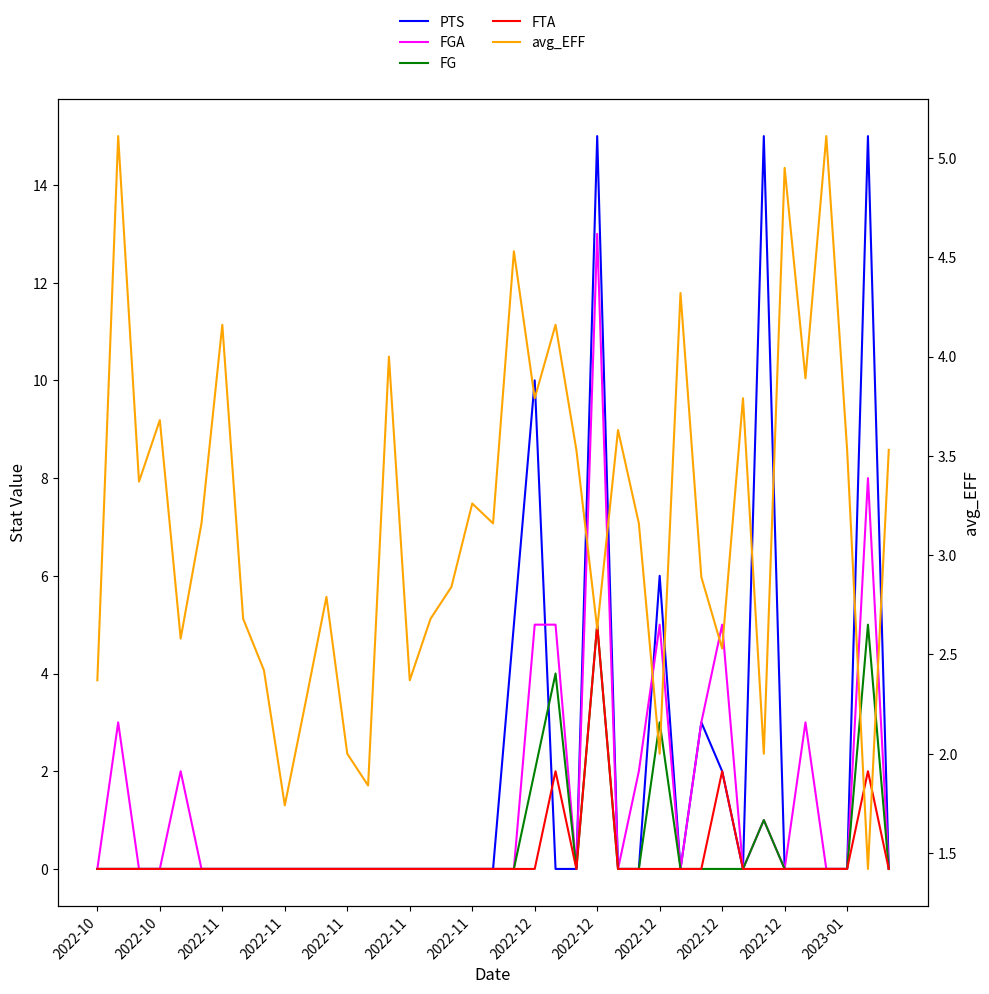

True or false: PTS has a value of 0.0 at 2022-11.

True